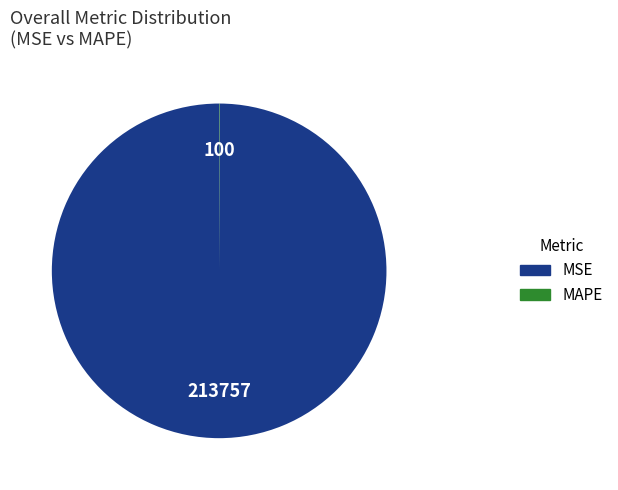

Which slice represents more than half of the pie?

MSE